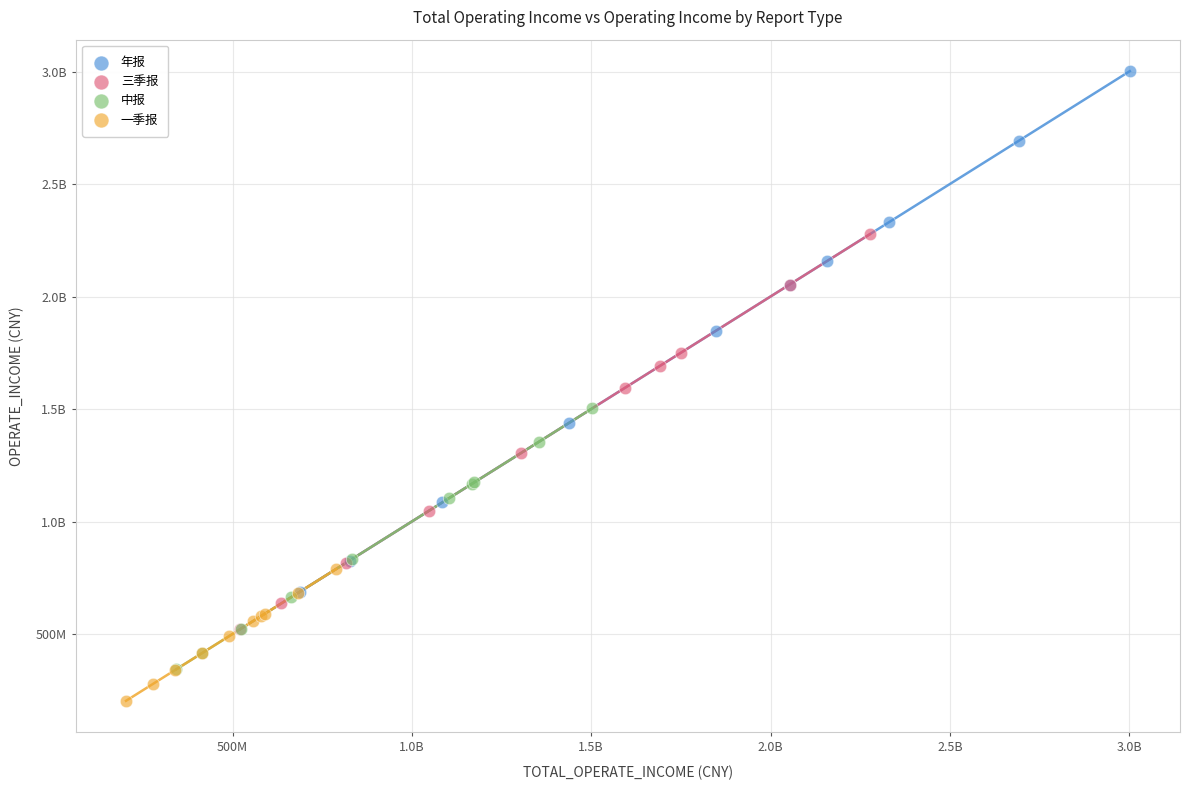

What are all the series names shown in the legend?

年报, 三季报, 中报, 一季报